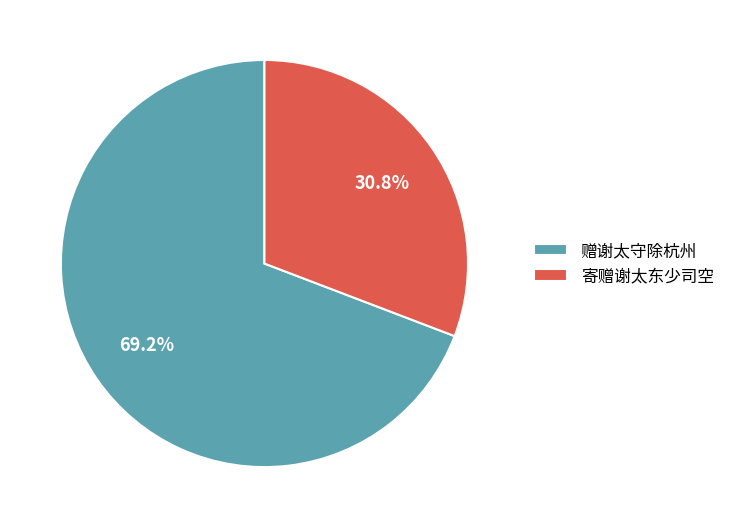

What is the majority slice?

赠谢太守除杭州